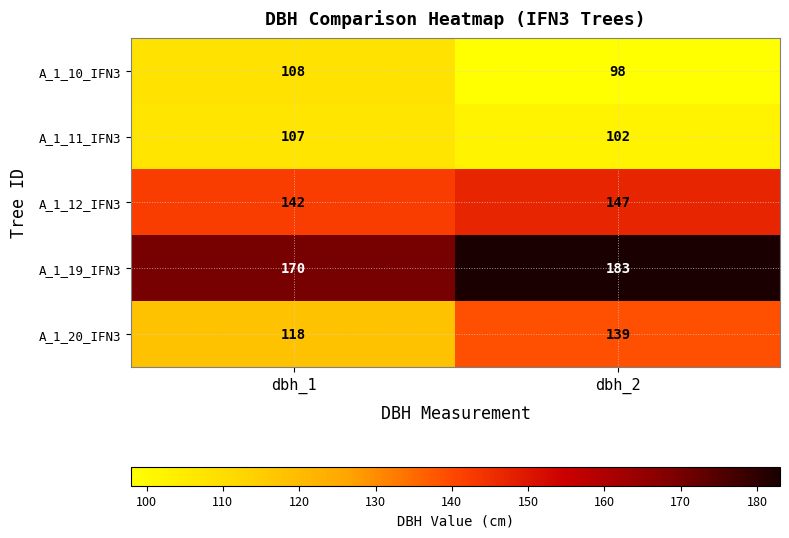

Rank the series at dbh_1 from highest to lowest value.

A_1_19_IFN3, A_1_12_IFN3, A_1_20_IFN3, A_1_10_IFN3, A_1_11_IFN3